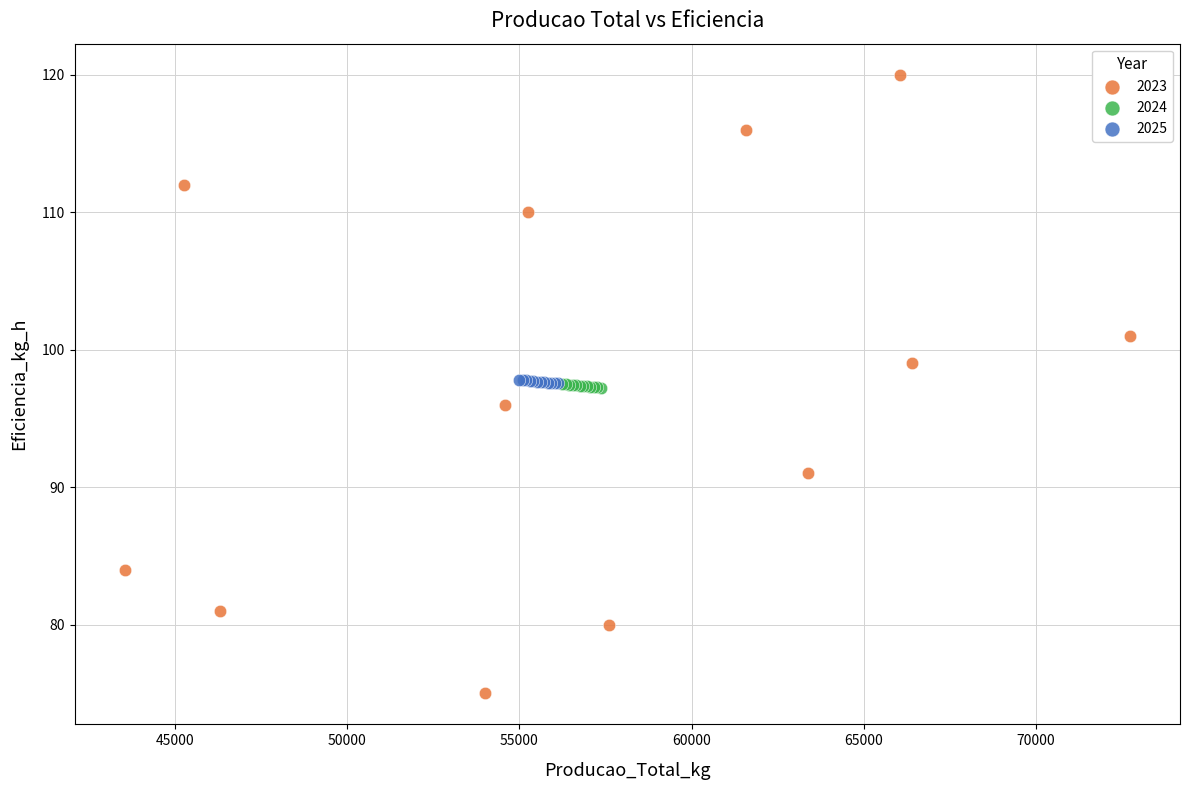

Which series reaches the maximum Y coordinate?

2023